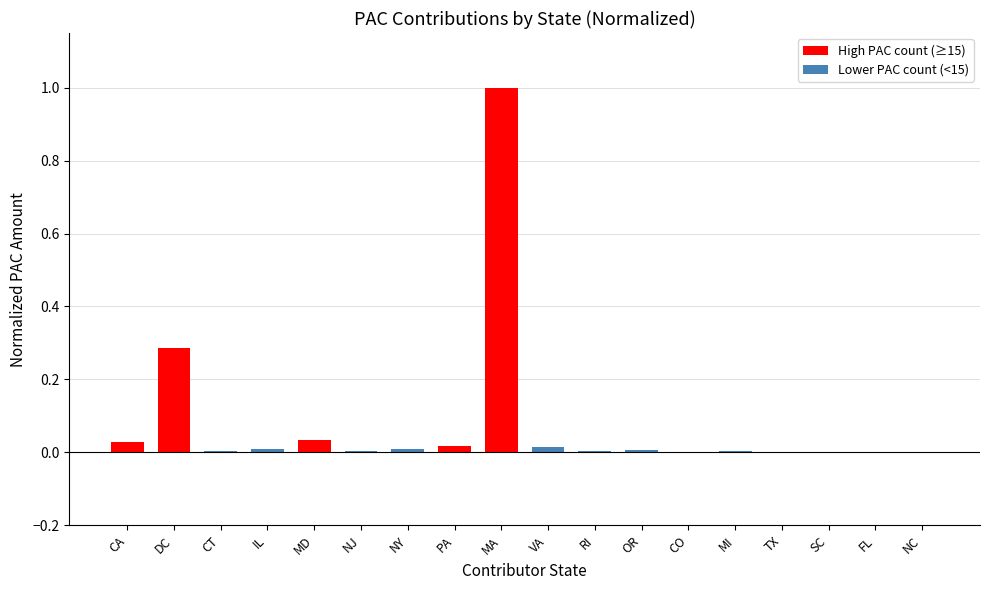

What is the sum of all values?

1.4